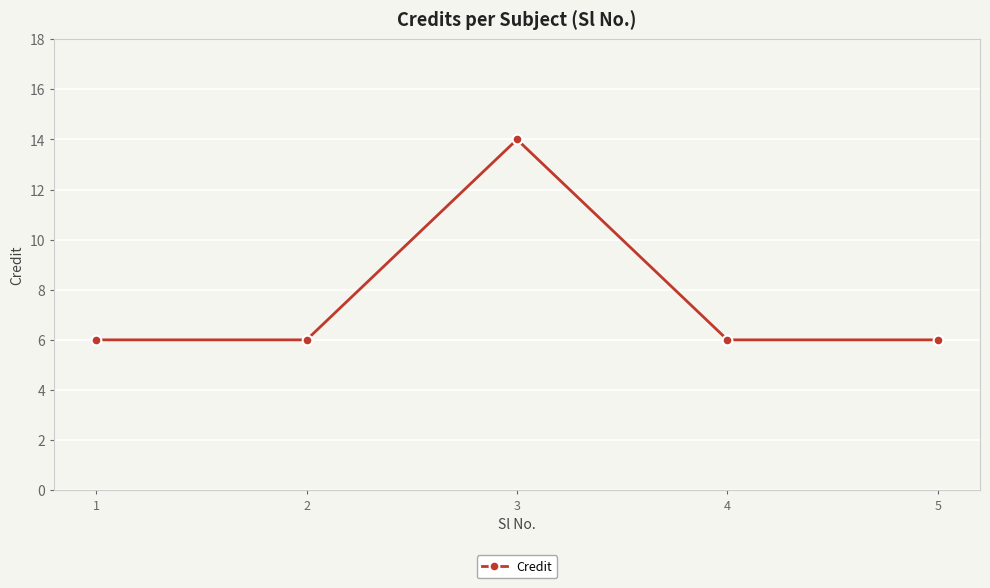

Approximately how many times larger is the value at 2 compared to 1?

1.0